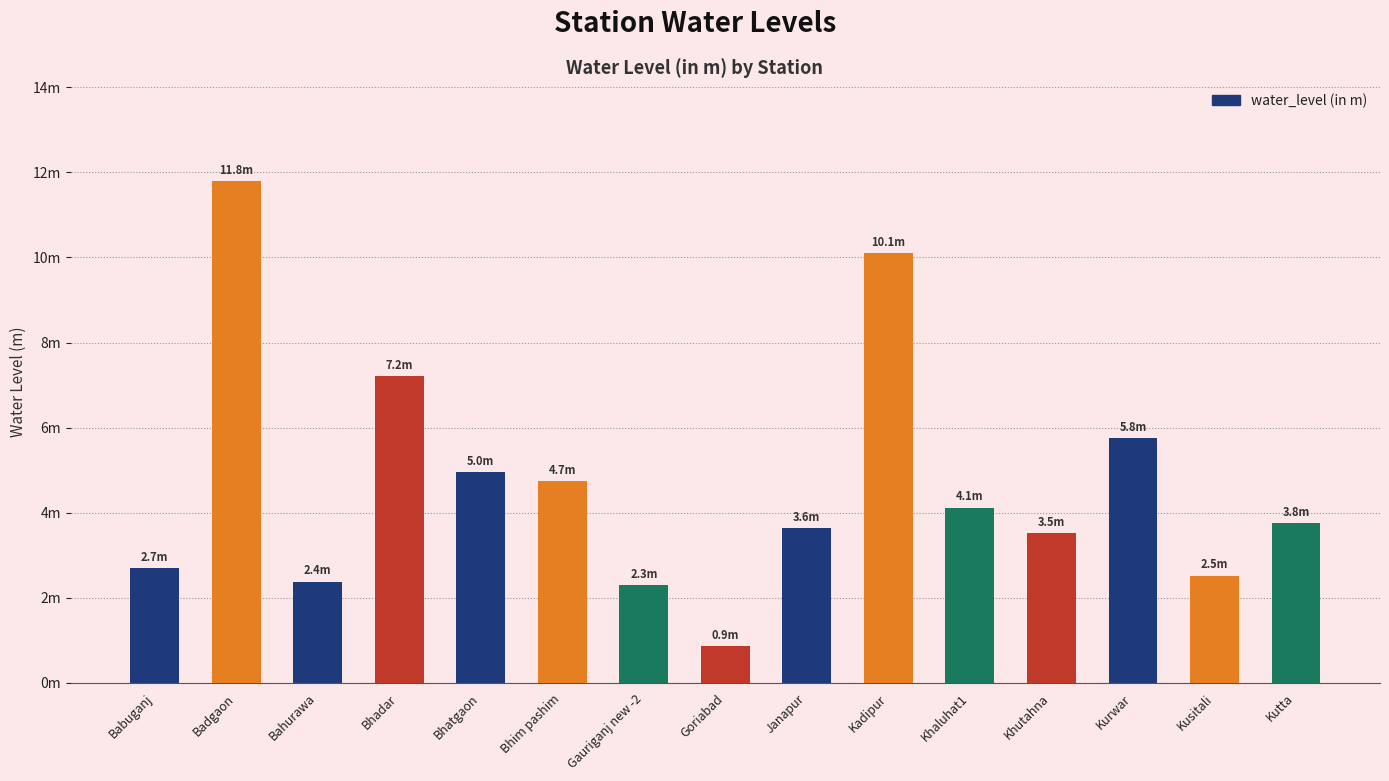

How many bars are there in total?

15